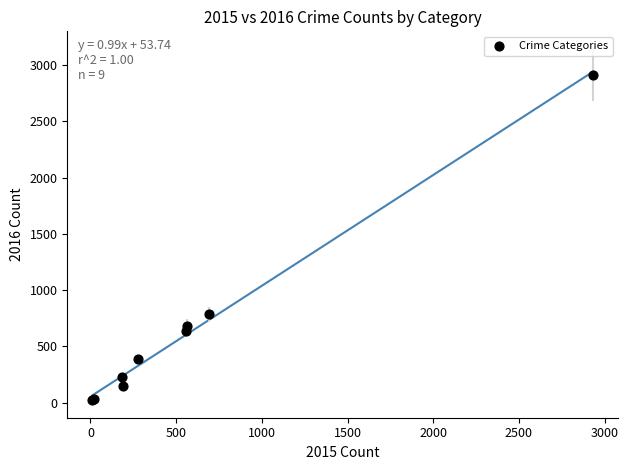

What Y value in the scatter plot is closest to 1468?

787